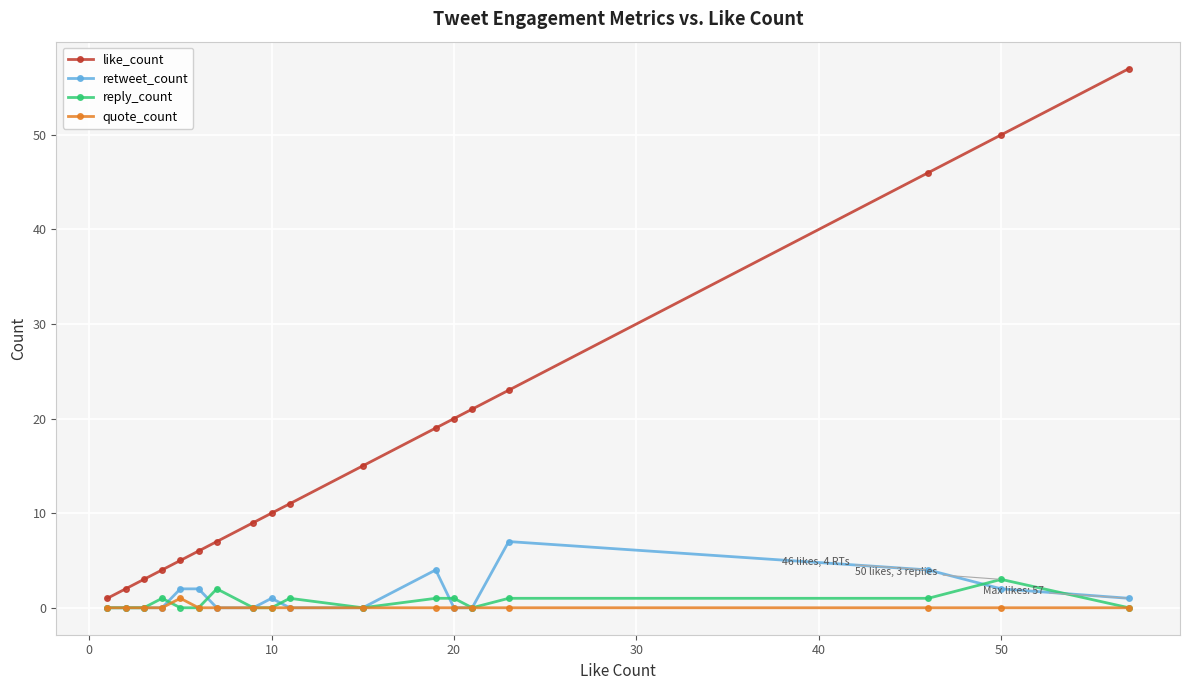

True or false: reply_count has more than 2 interior local peaks.

True